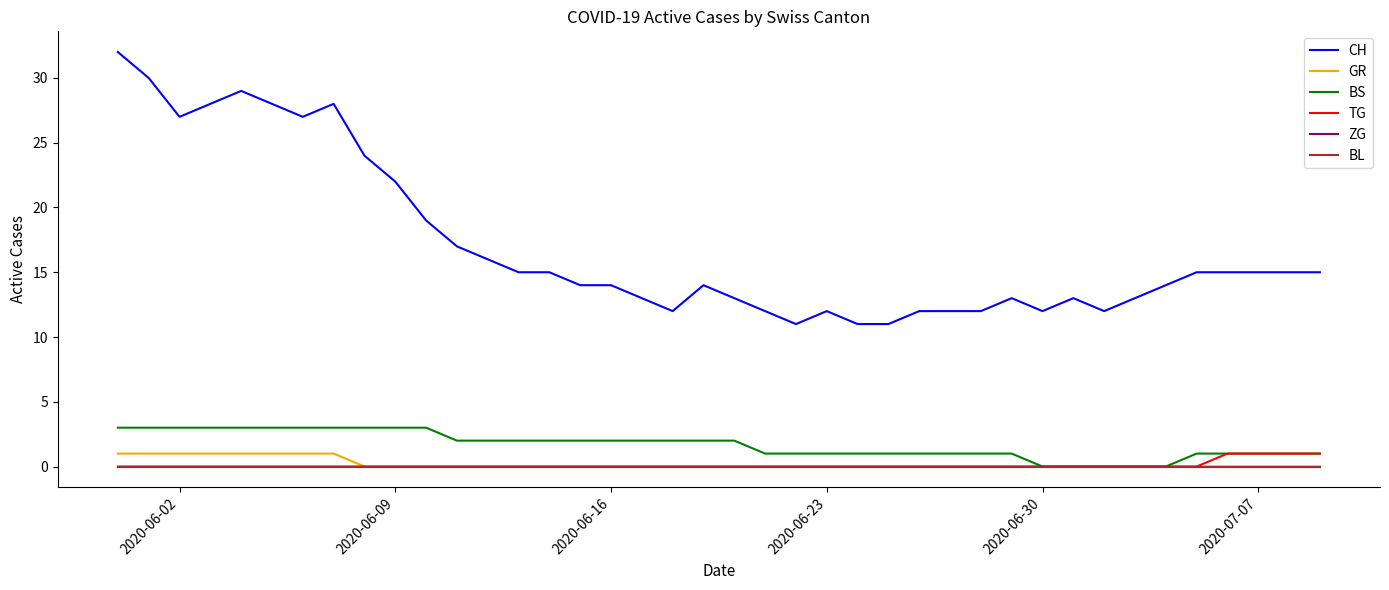

Does the chart display data point markers on the line(s)?

No